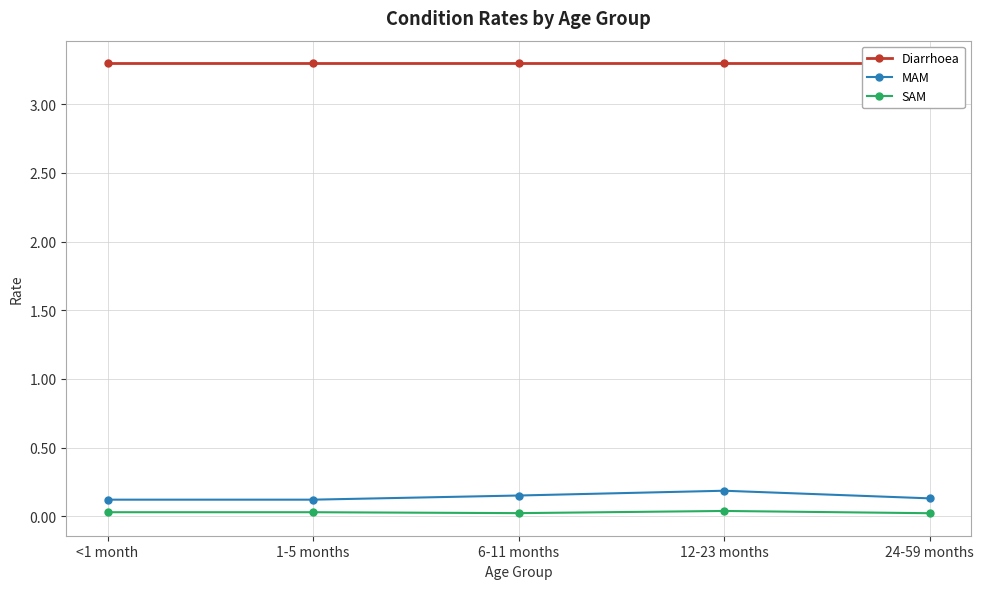

At which category is the sum across all series the highest?

12-23 months